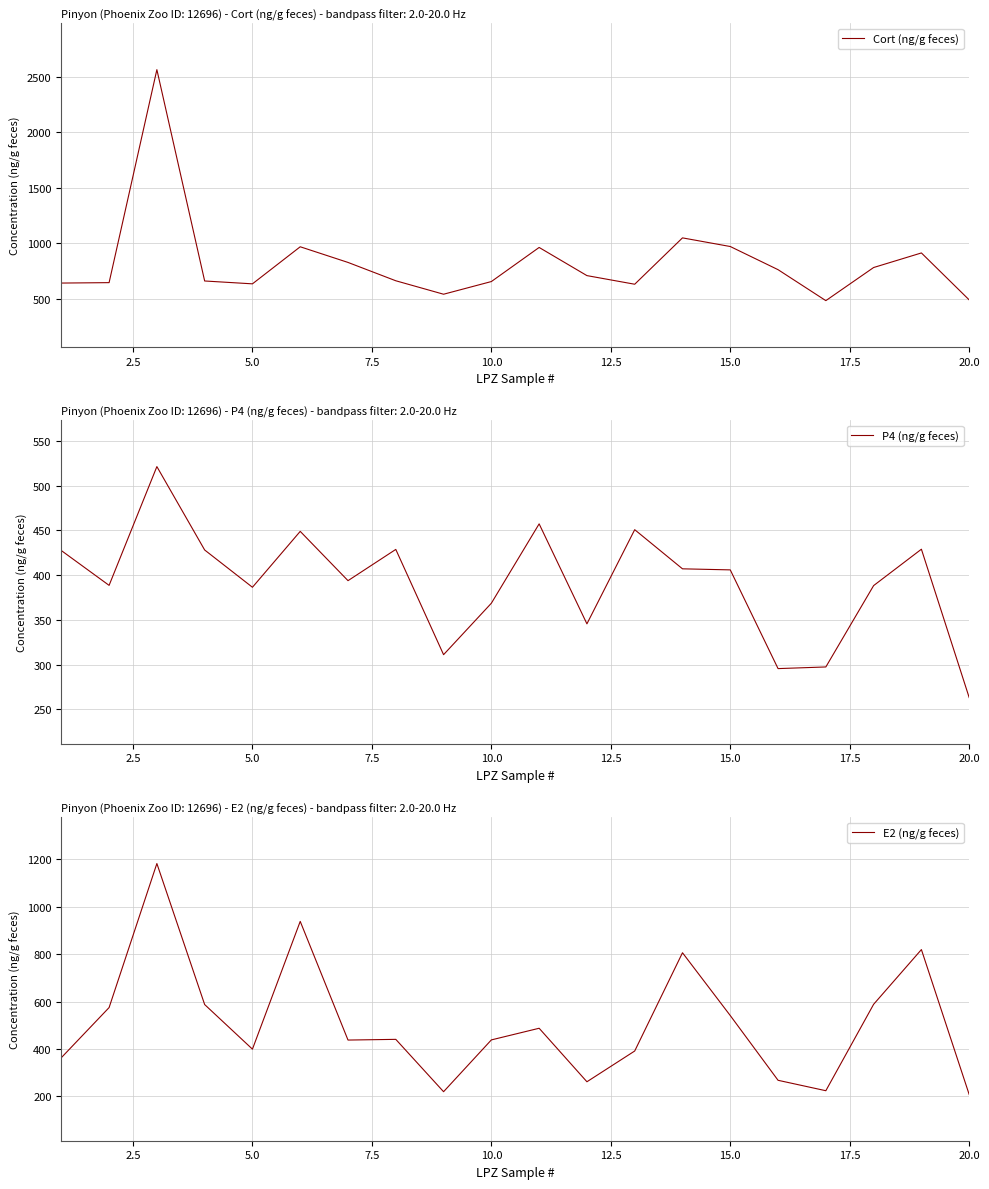

What is the highest value of the P4 (ng/g feces) series?

521.2